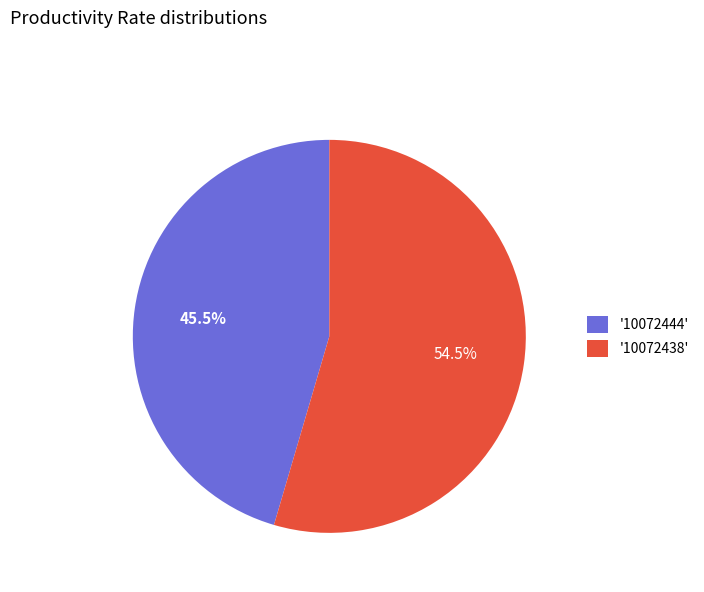

What is the ratio of the value at '10072444' to the value at '10072438'?

0.8